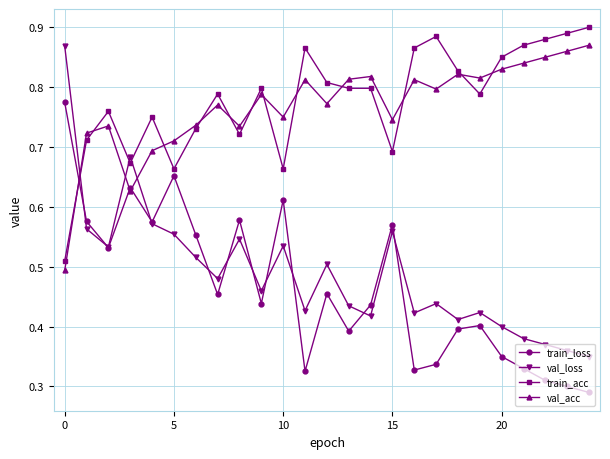

True or false: val_acc has more than 1 interior local peaks.

True